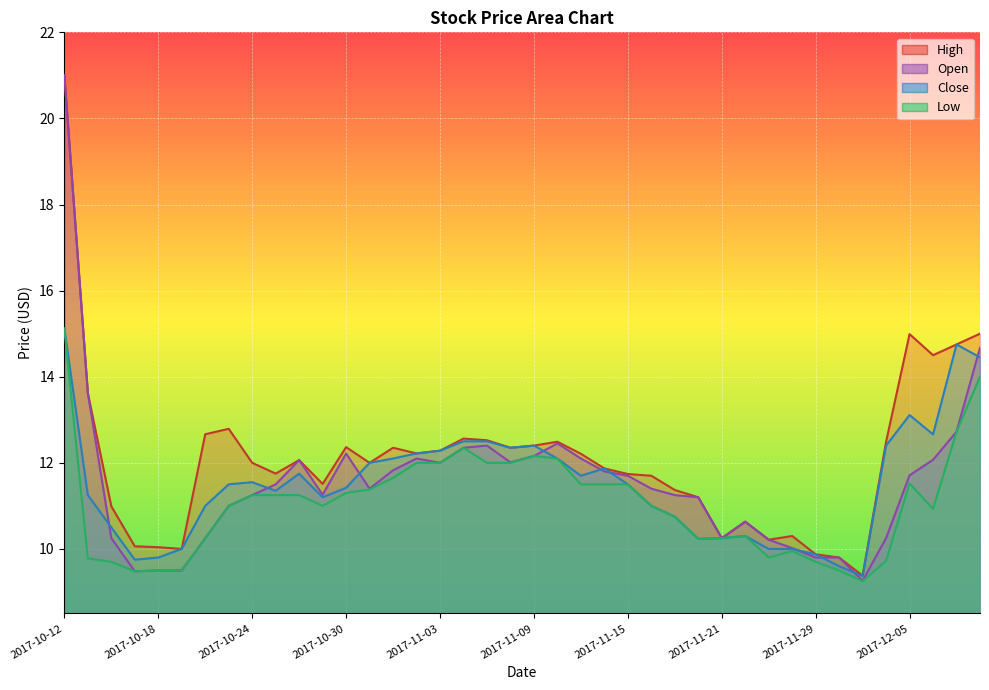

At which label does High reach its minimum?

2017-12-01